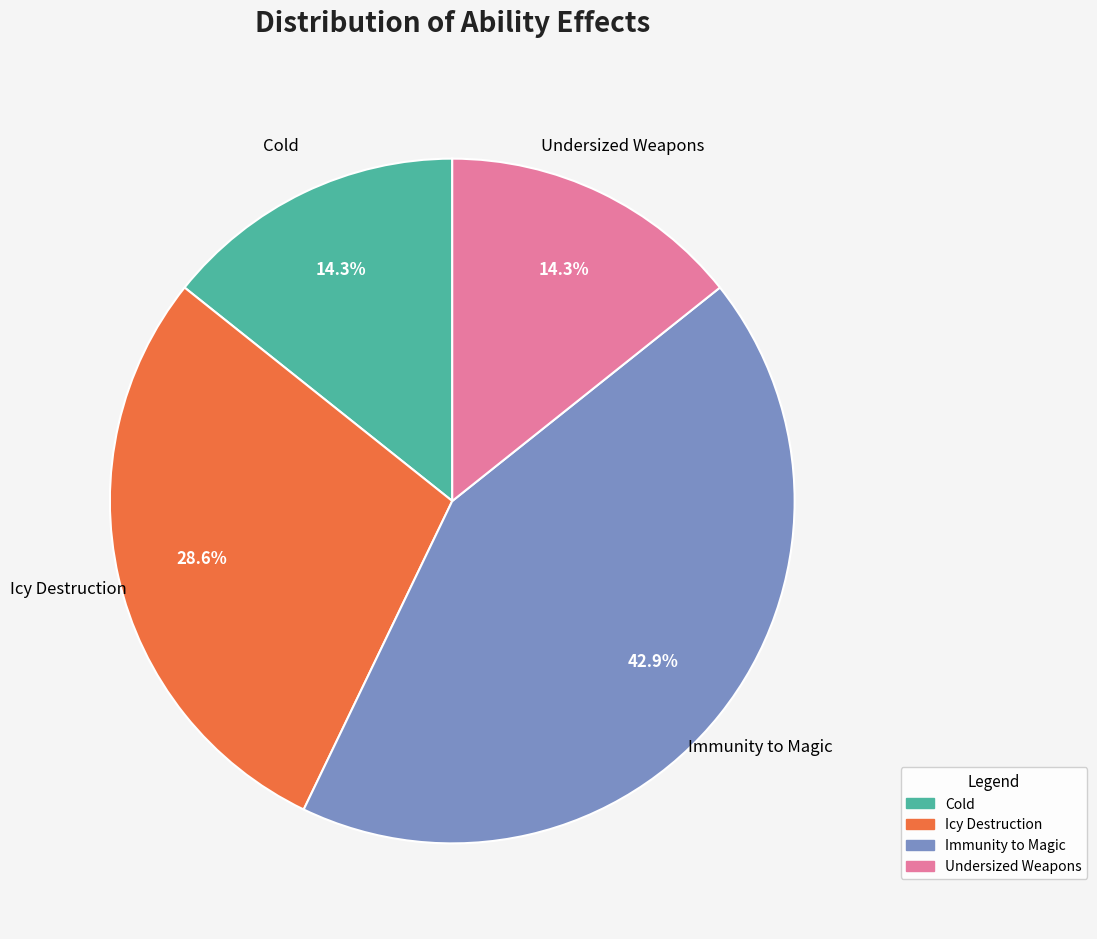

How many segments does this pie chart have?

4